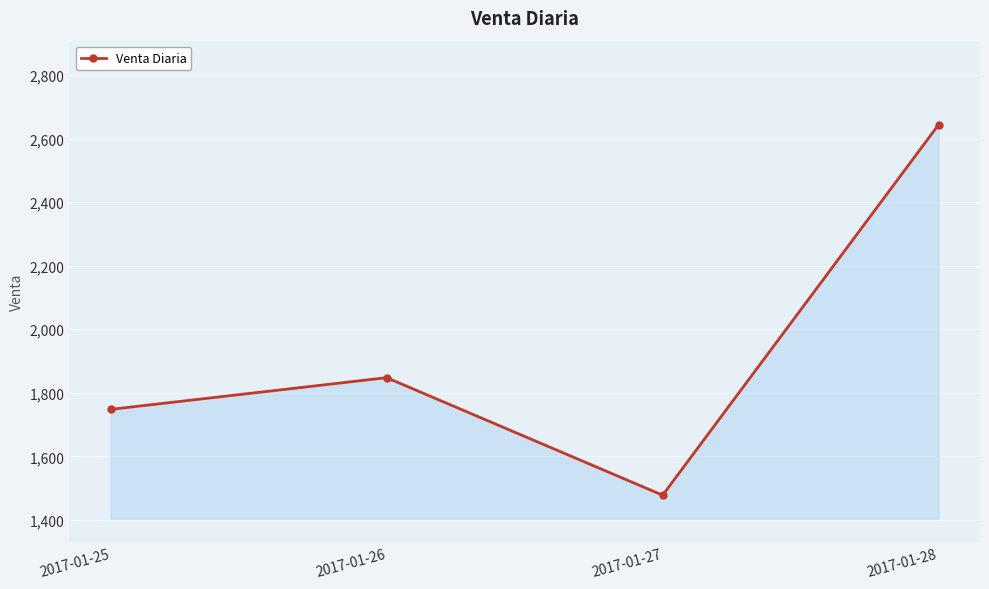

Reading right to left, list all the values displayed in this chart.

2017-01-28=2643.6	2017-01-27=1477.6	2017-01-26=1847.5	2017-01-25=1747.7